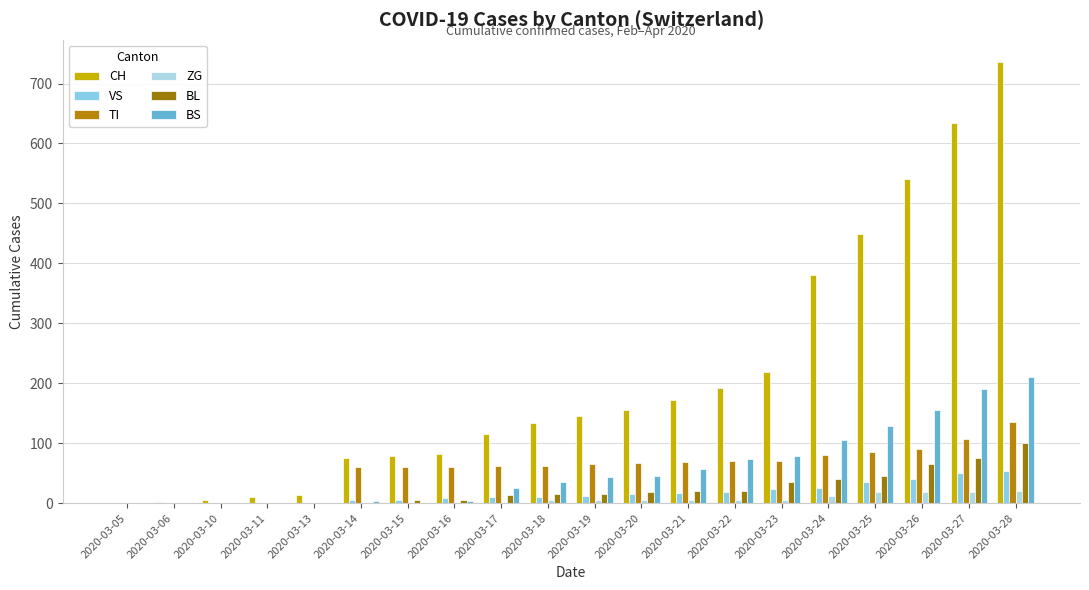

At how many categories does at least one series exceed 435?

4